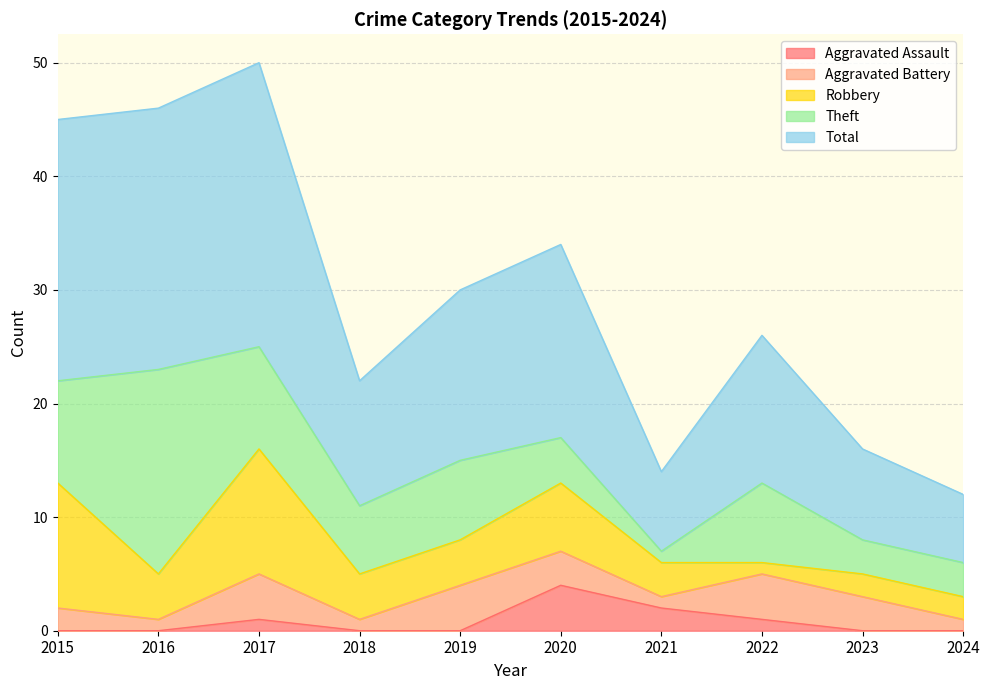

What are all the series names shown in the legend?

Aggravated Assault, Aggravated Battery, Robbery, Theft, Total